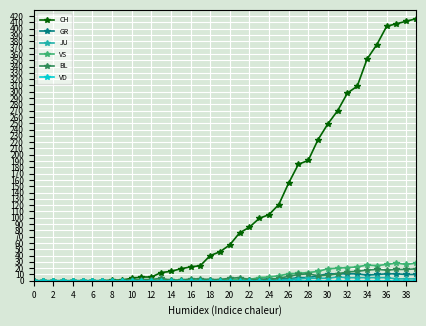

Which series has the largest range (max minus min)?

CH